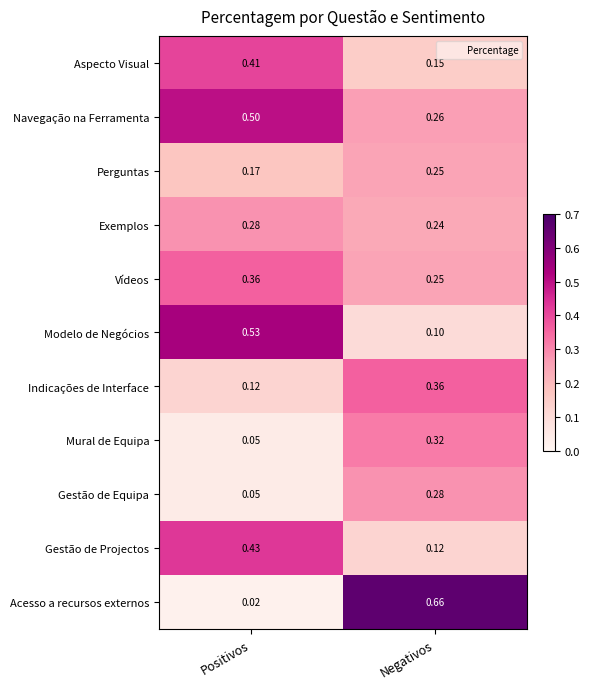

Which series has the widest spread of values?

Acesso a recursos externos